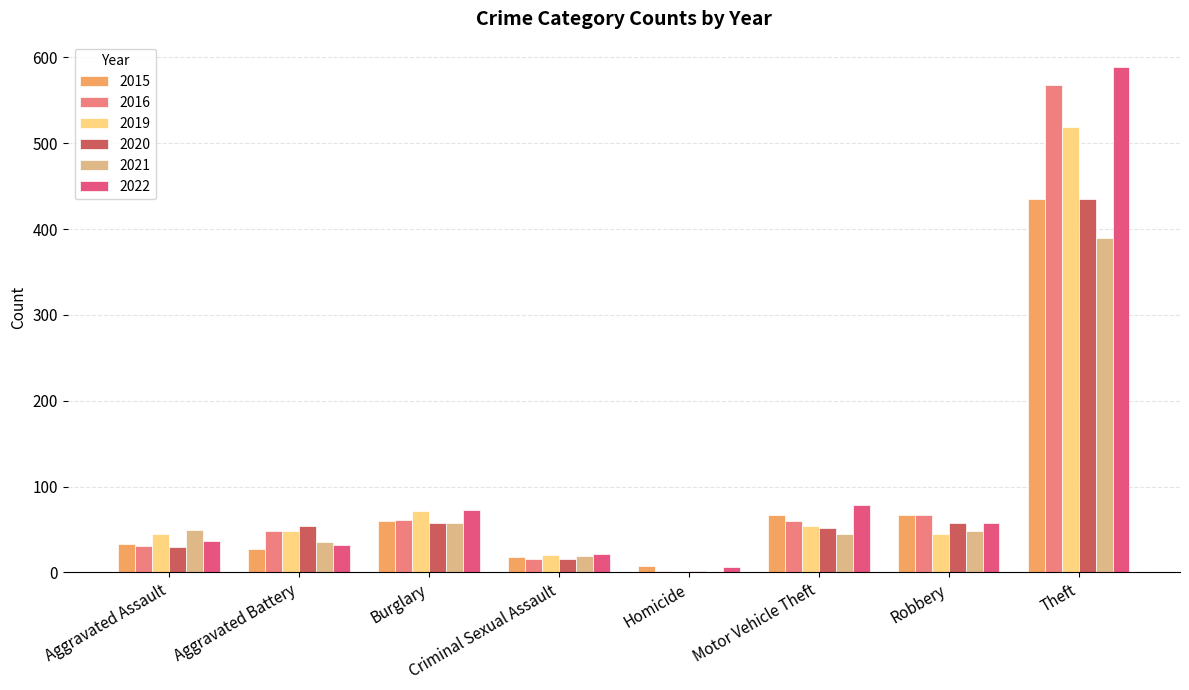

Is it true that 2021 equals 677 at Theft?

False